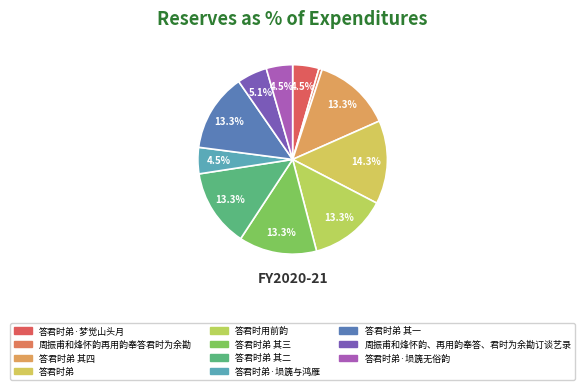

How many segments does this pie chart have?

11